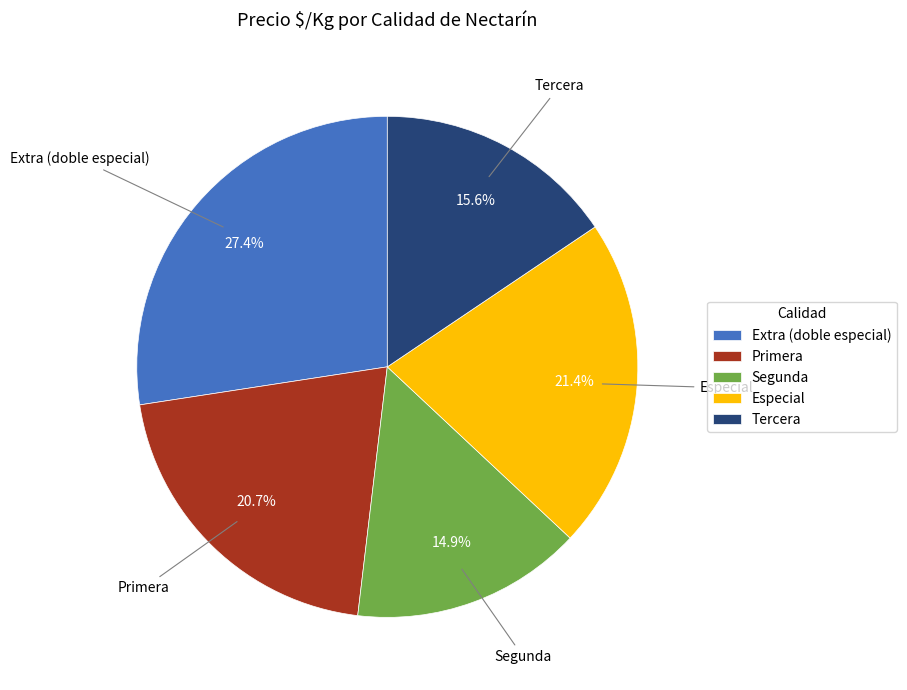

Is there a majority slice in this chart?

No